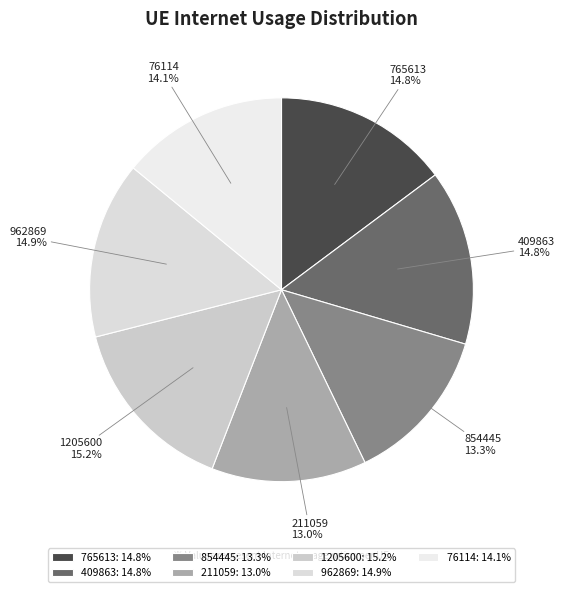

The 76114 slice represents 14% of the pie. True or false?

True